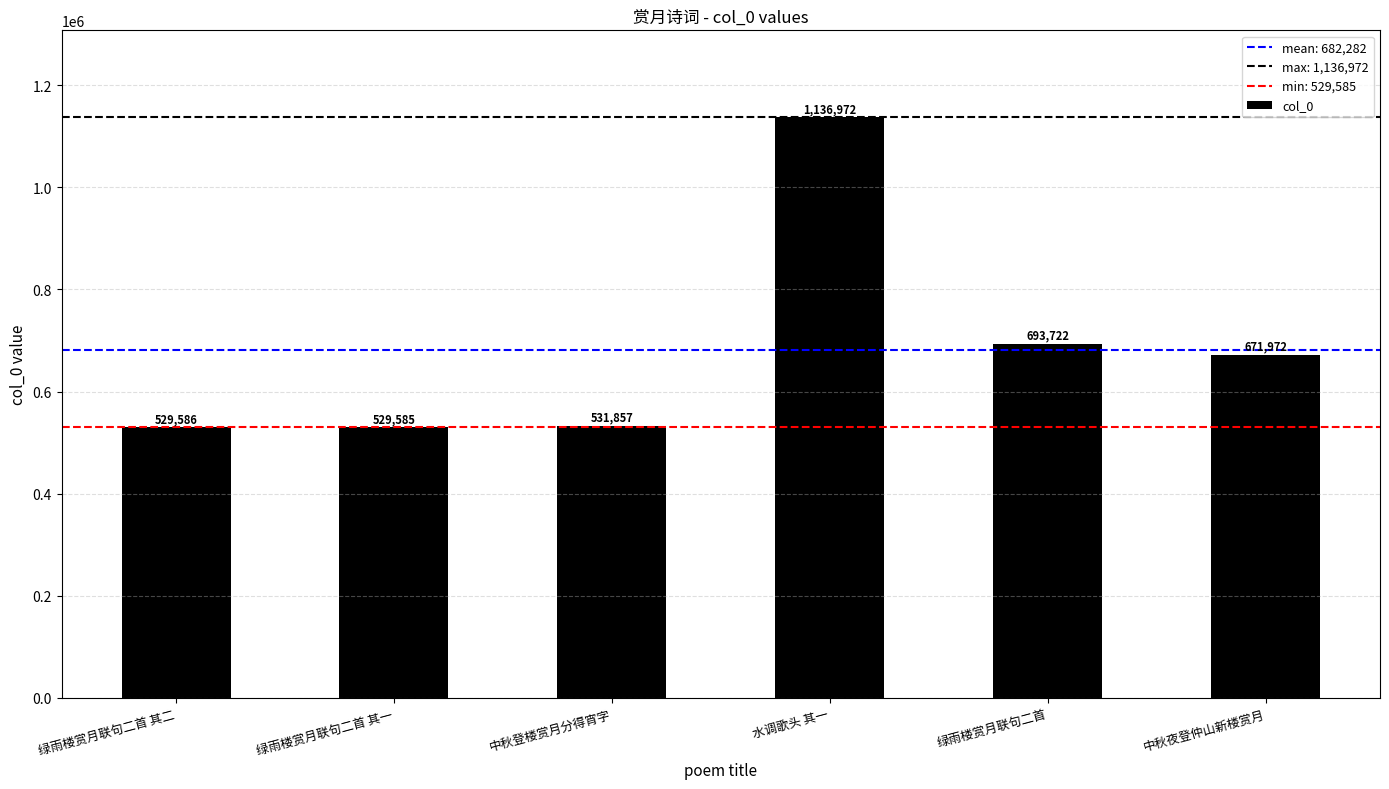

How many bars are there in total?

6